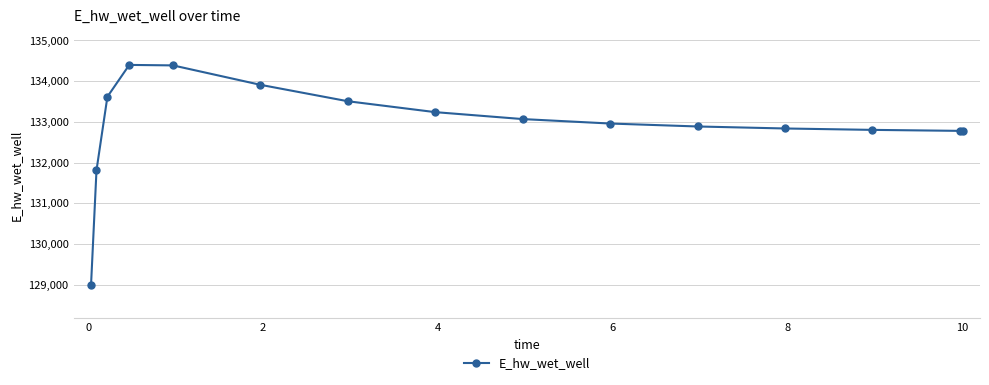

What is the difference between the maximum and second lowest values?

2589.9